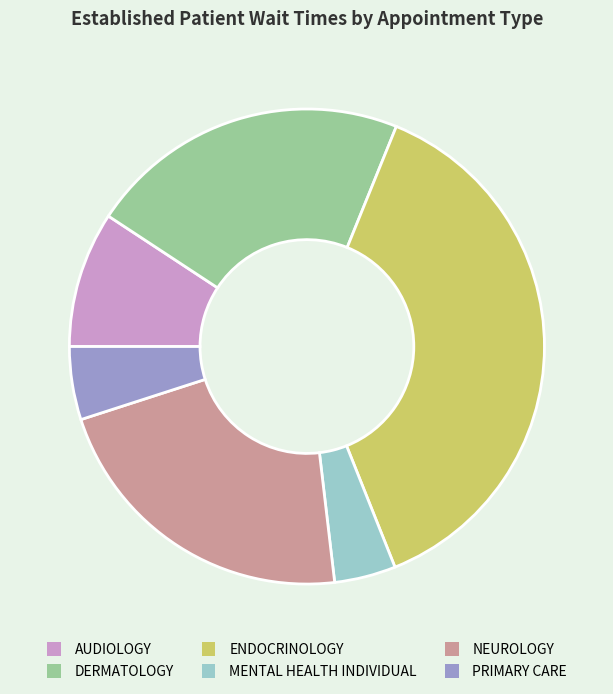

Combined, do AUDIOLOGY and DERMATOLOGY account for over 50%?

No